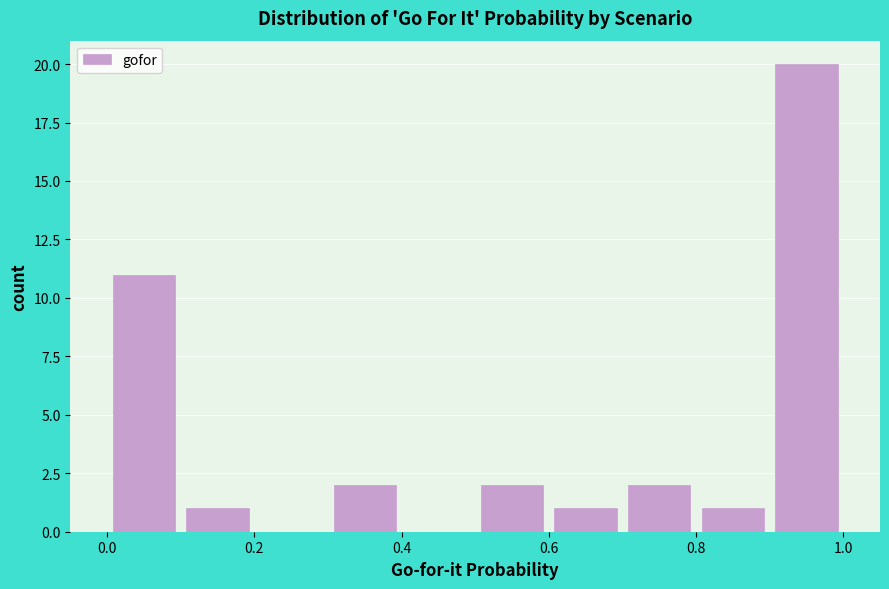

Which range on the x-axis has the tallest bar?

0.9 to 1.0